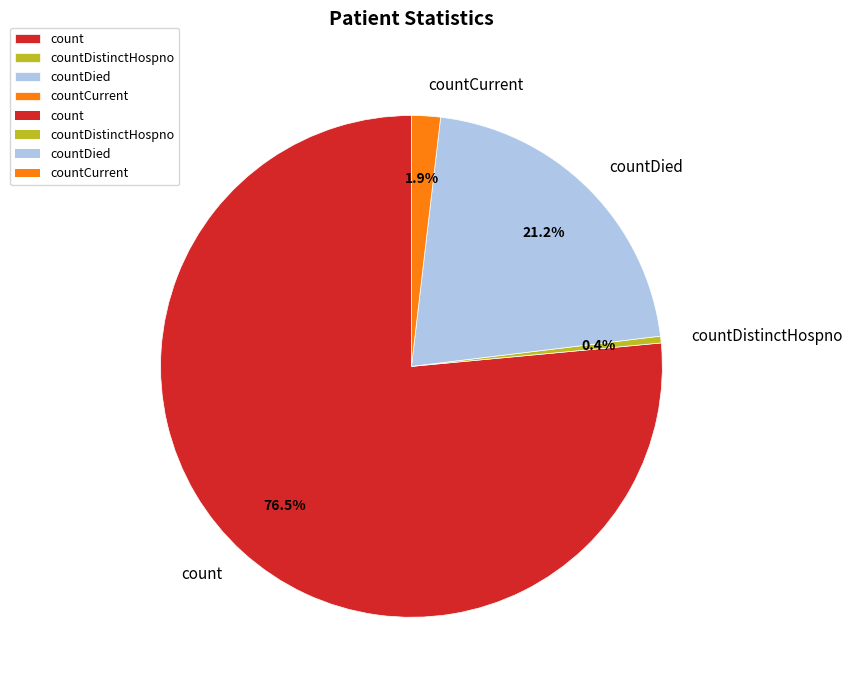

Rank the categories by value from lowest to highest.

countDistinctHospno, countCurrent, countDied, count